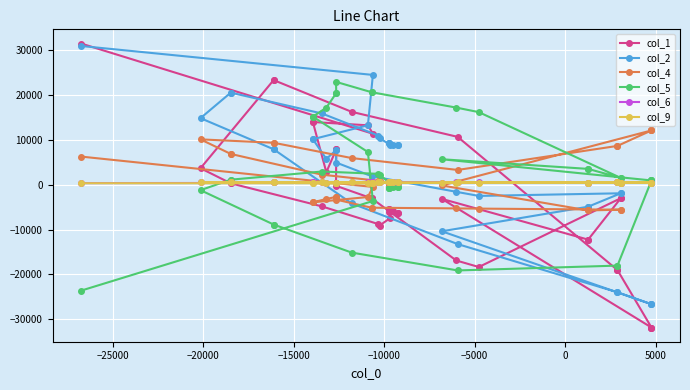

Is it true that col_9 equals 297 at 22?

False